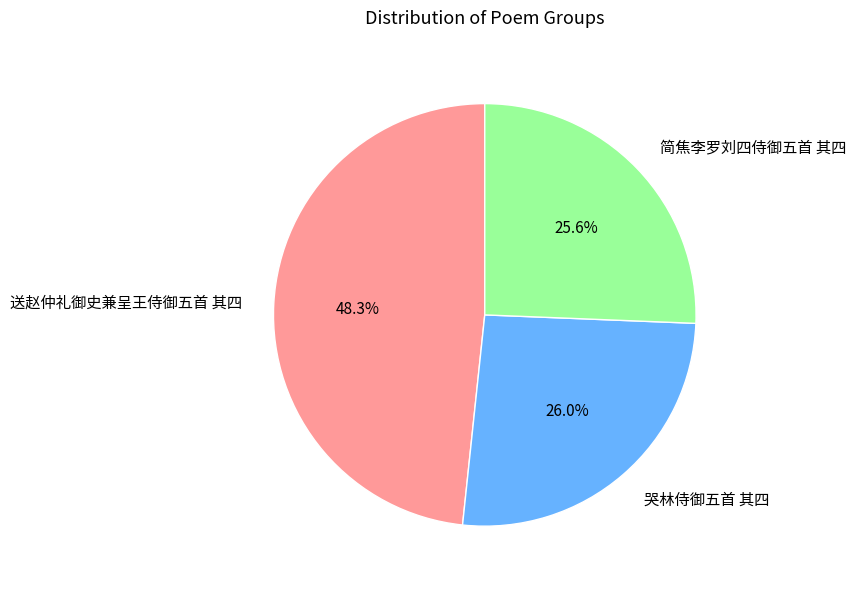

To the nearest percent, what percentage of the pie is 哭林侍御五首 其四?

26%